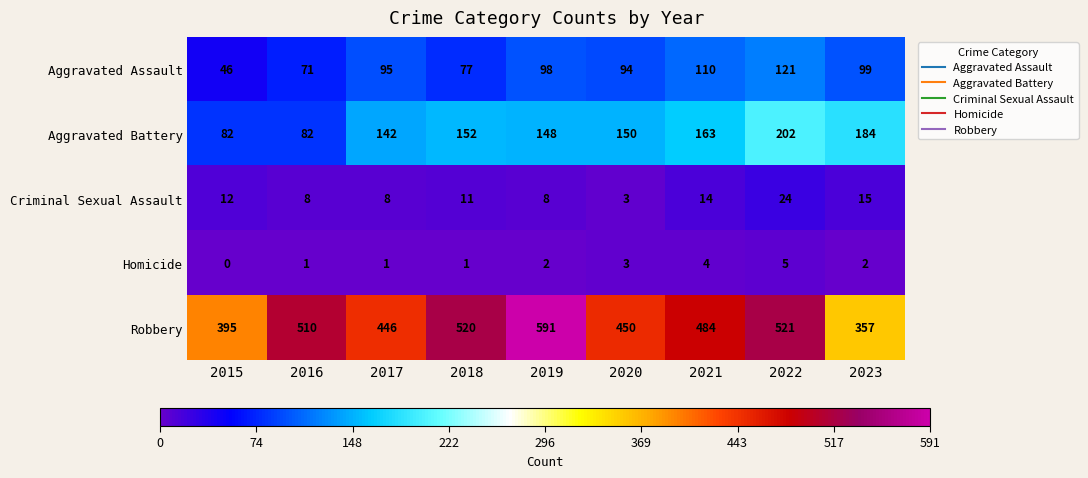

Count the number of categories in the chart.

9